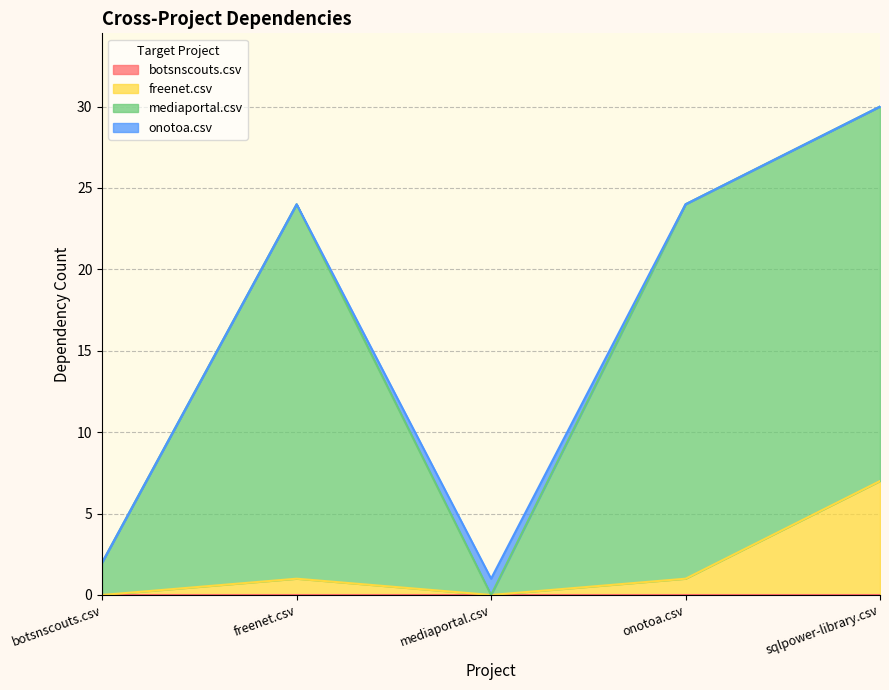

What is the average value of the freenet.csv series?

2